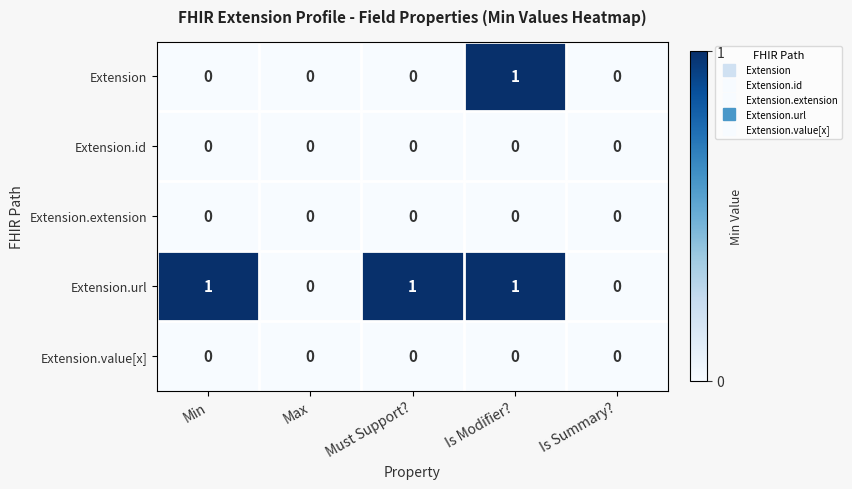

Which series has the largest total across all categories?

Extension.url